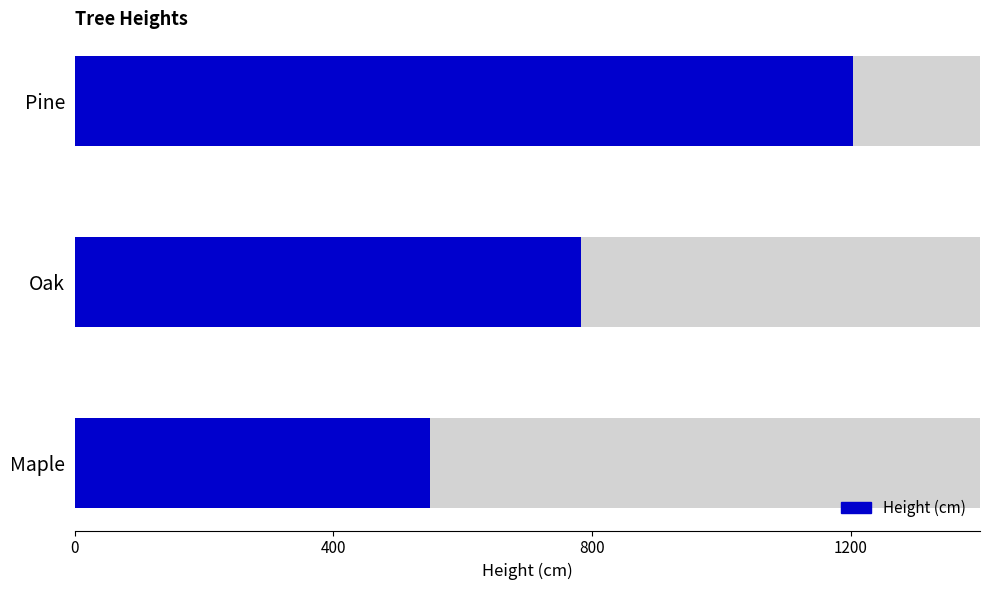

What is the ratio of the value at Maple to the value at Oak?

0.7